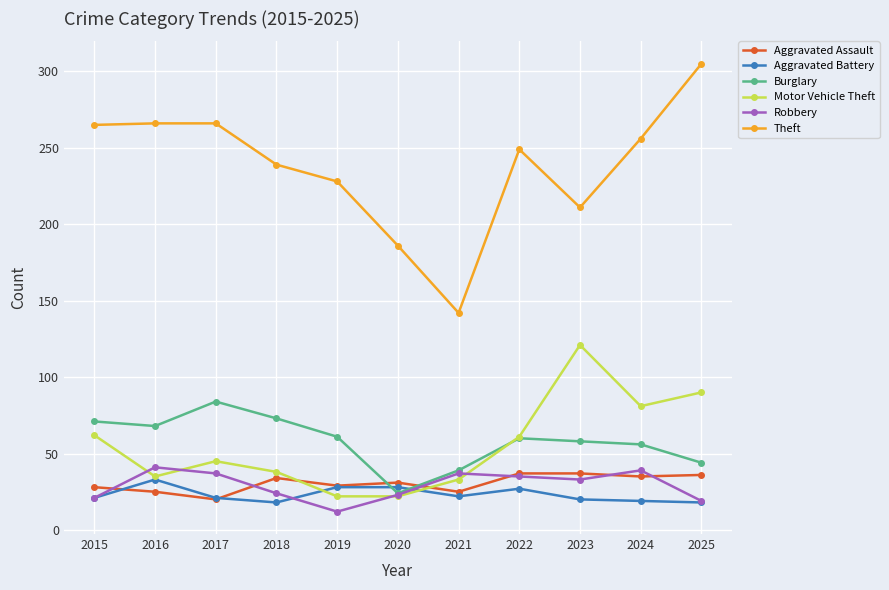

At which category does Aggravated Assault reach its first local peak?

2018